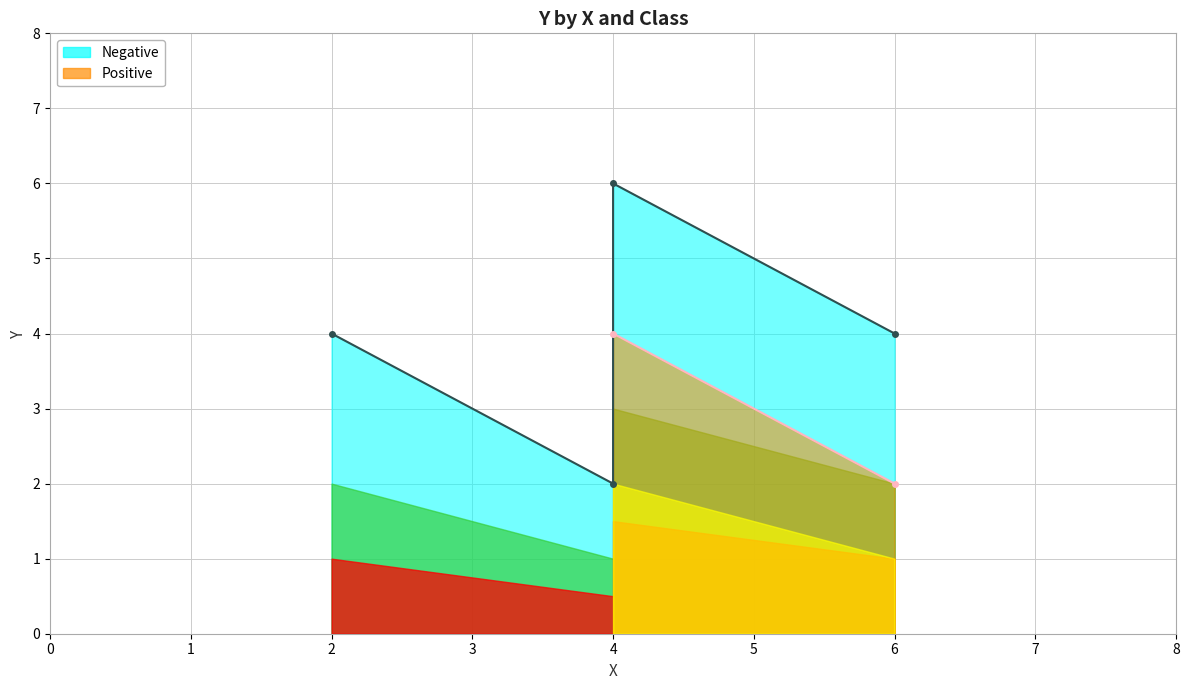

Between 4 and 2, which is larger?

2